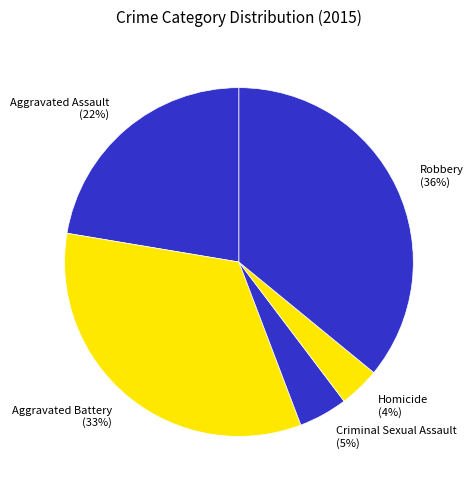

Rank the categories by value from lowest to highest.

Homicide, Criminal Sexual Assault, Aggravated Assault, Aggravated Battery, Robbery